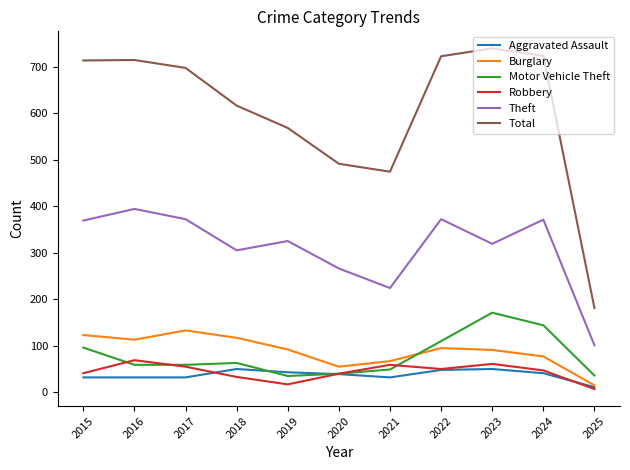

True or false: Burglary and Theft cross at least once.

False